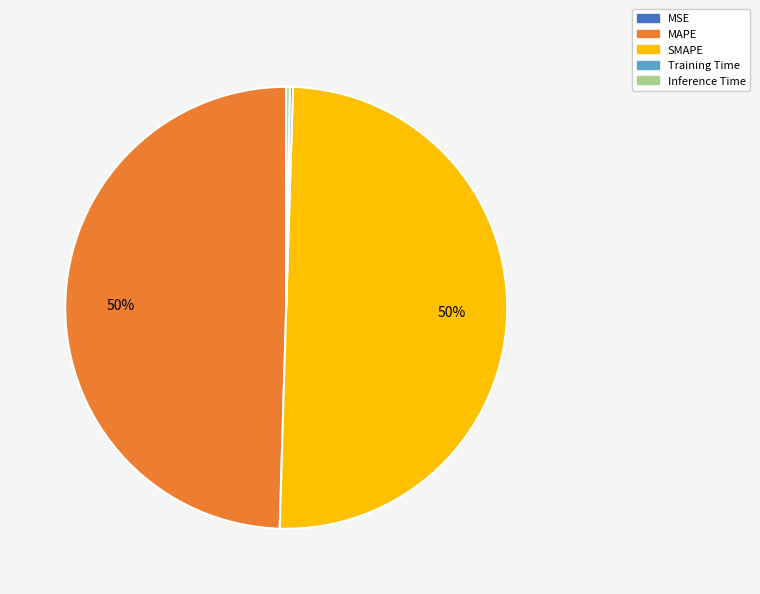

Does MAPE represent more than half of the total?

No